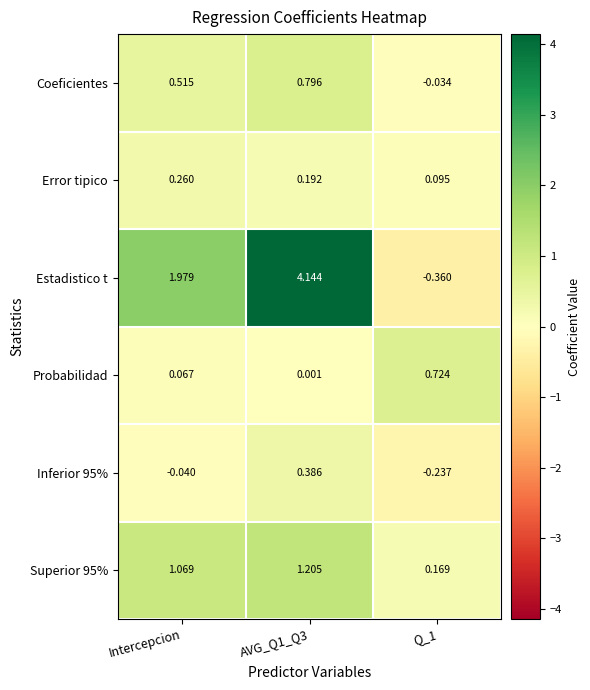

Where does the Coeficientes series first go above 0?

Intercepcion